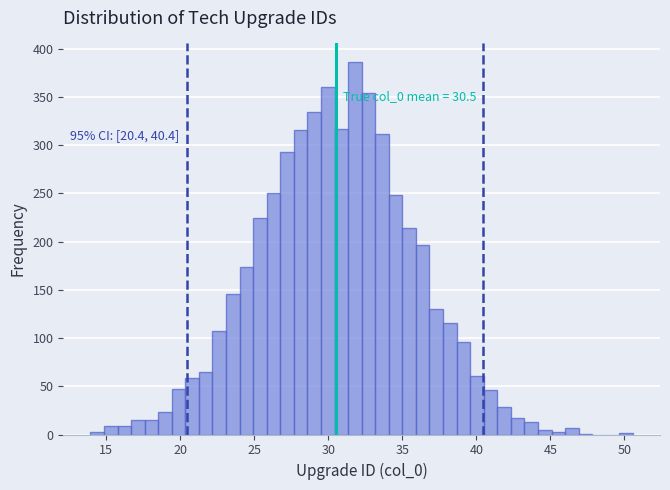

Around what value on the x-axis is the tallest bar? Give the approximate position of its centre, as read against the axis.

32.0